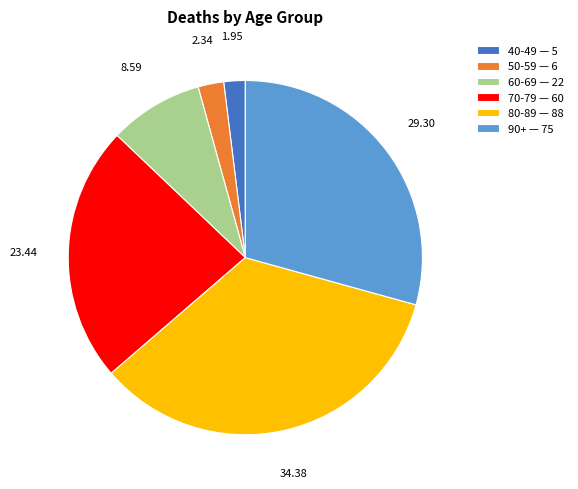

Do 60-69 — 22 and 50-59 — 6 together represent more than half of the pie?

No